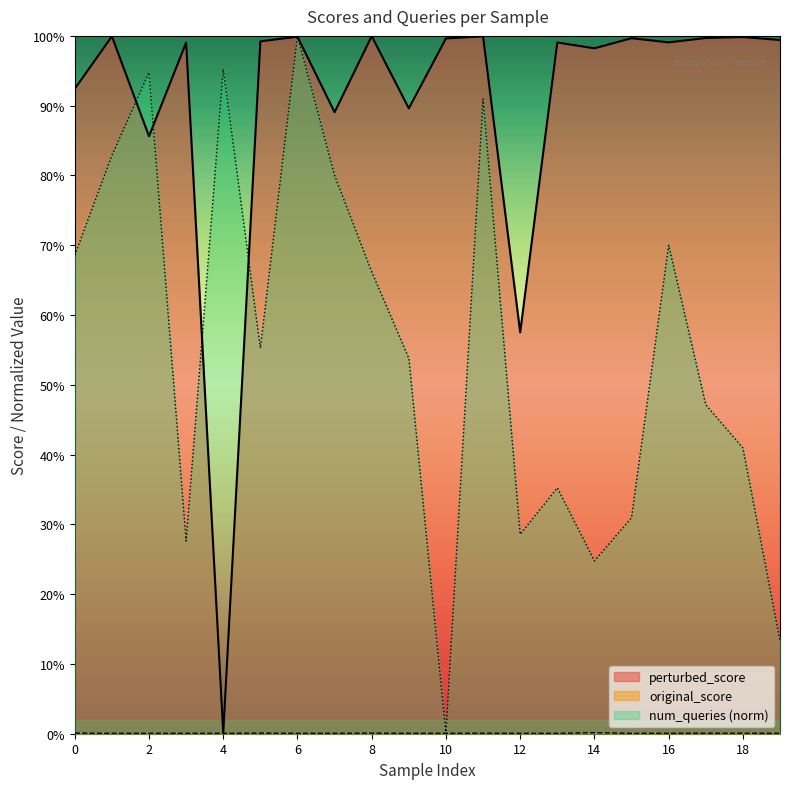

What are all the series names shown in the legend?

perturbed_score, original_score, num_queries